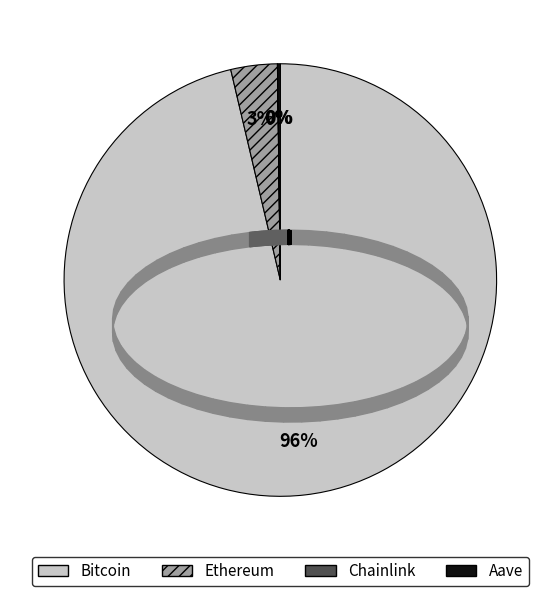

What percentage is the Ethereum slice, to the nearest percent?

3%